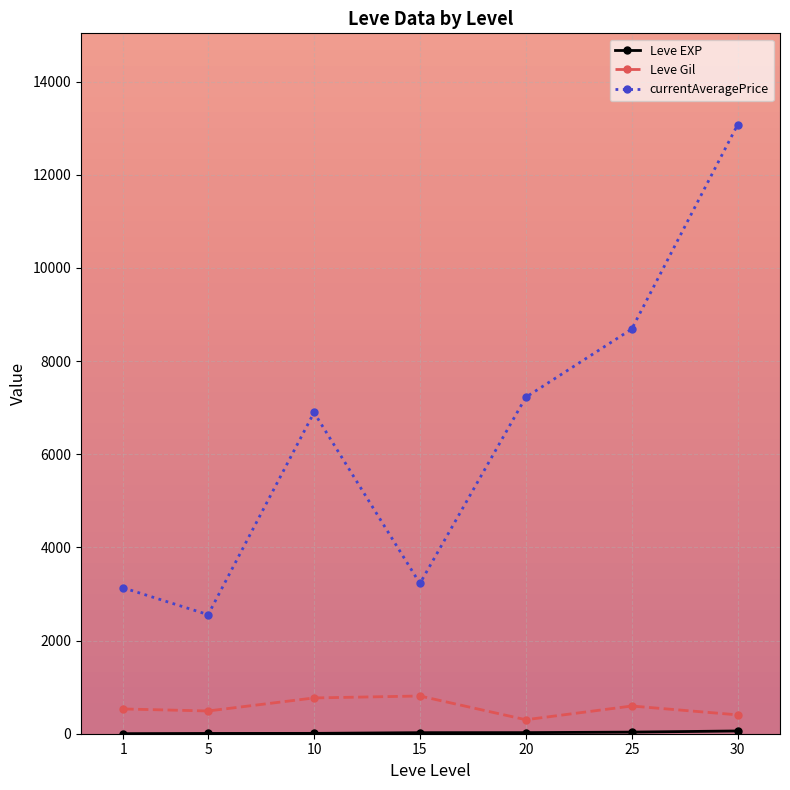

True or false: currentAveragePrice and Leve Gil intersect in this chart.

False